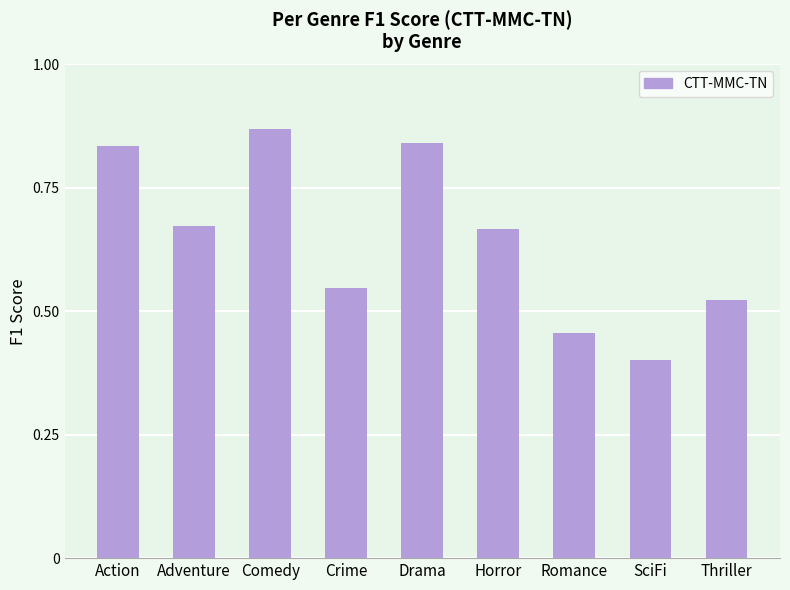

Which category has the lowest value across all series?

SciFi